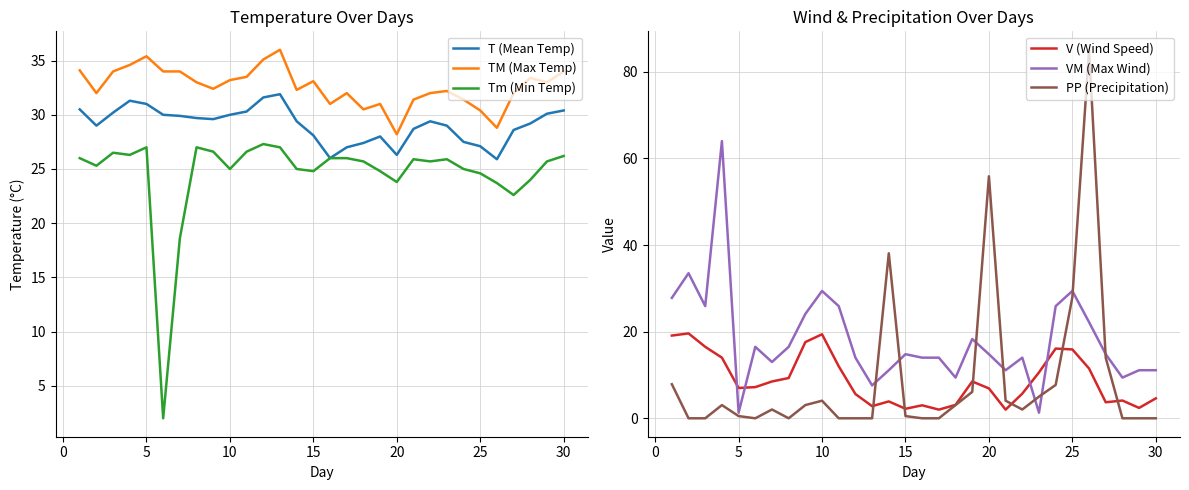

True or false: VM (Max Wind) has a value of 14.8 at 20.

True